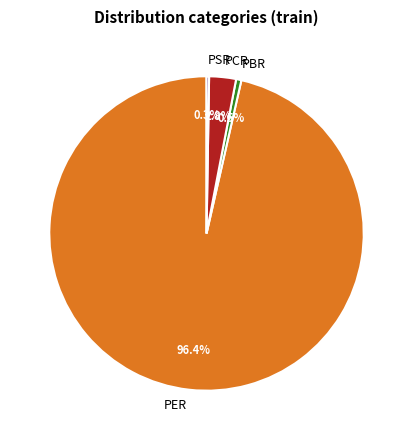

What is the largest slice in the pie chart?

PER